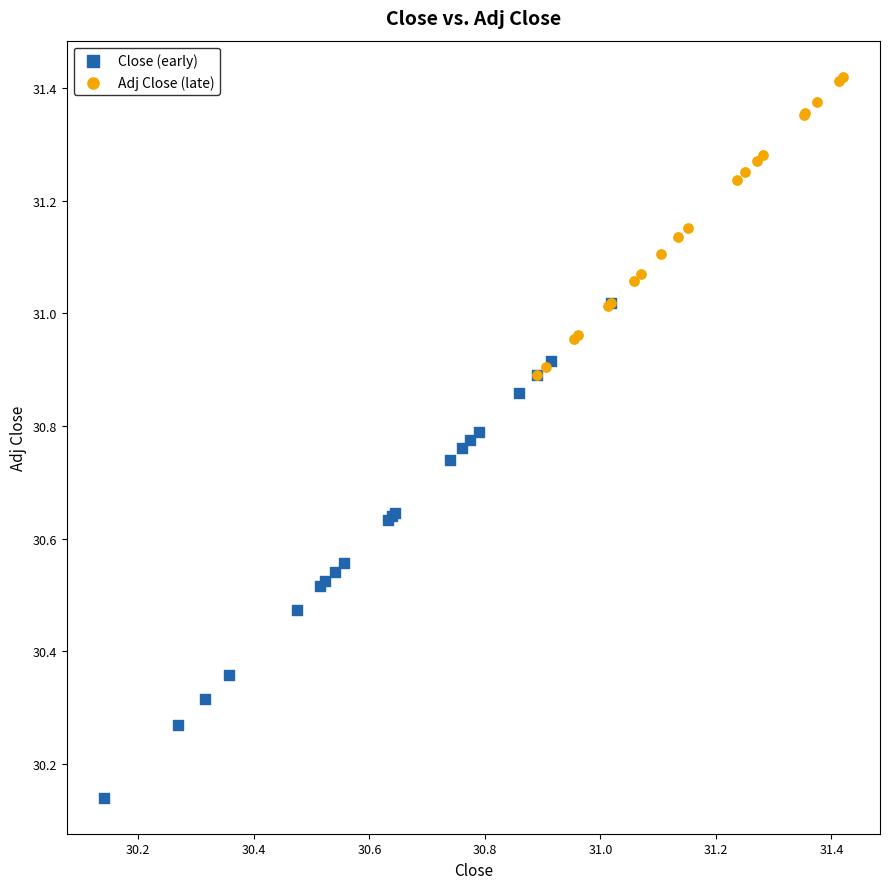

Which series contains the highest Y value?

Adj Close (late)